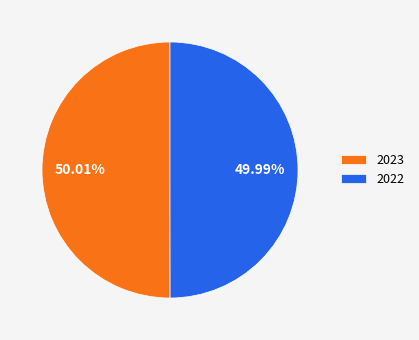

Is the sum of 2022 and 2023 greater than half?

Yes